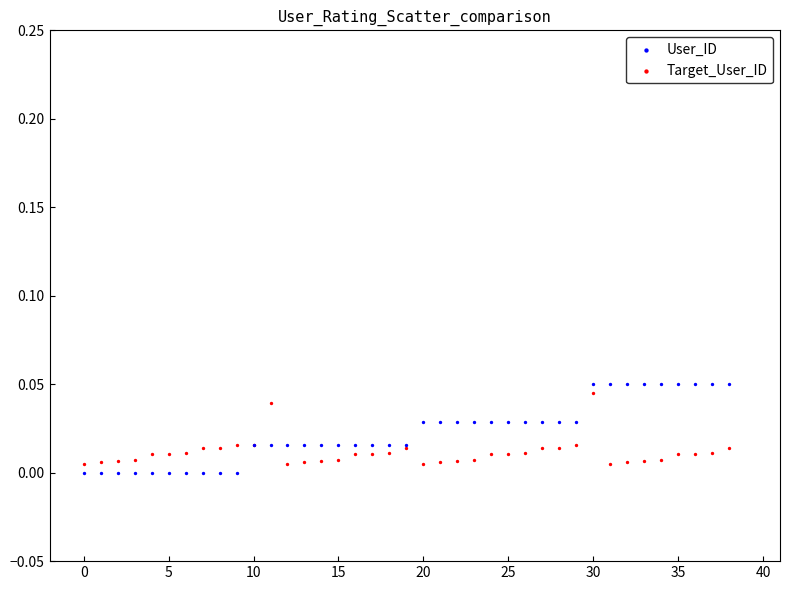

Which series contains the lowest Y value?

User_ID